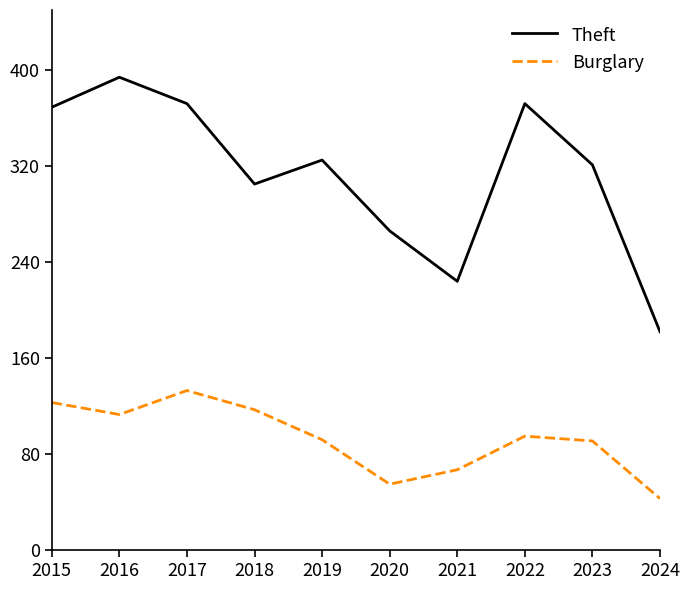

How many interior local peaks does the Theft series have?

3